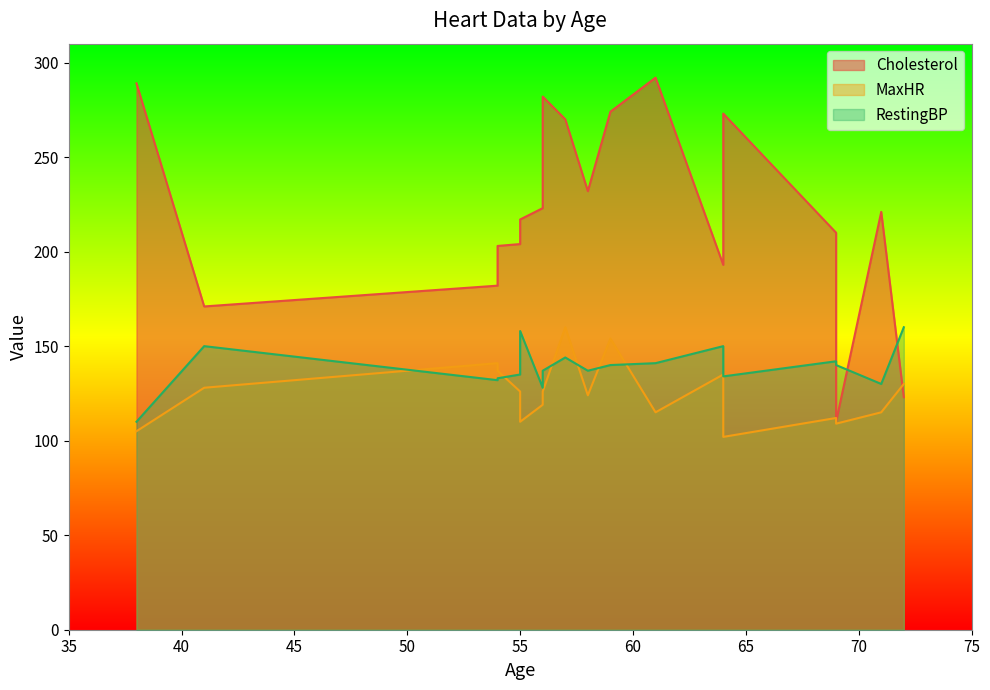

Does the chart display data point markers on the line(s)?

No